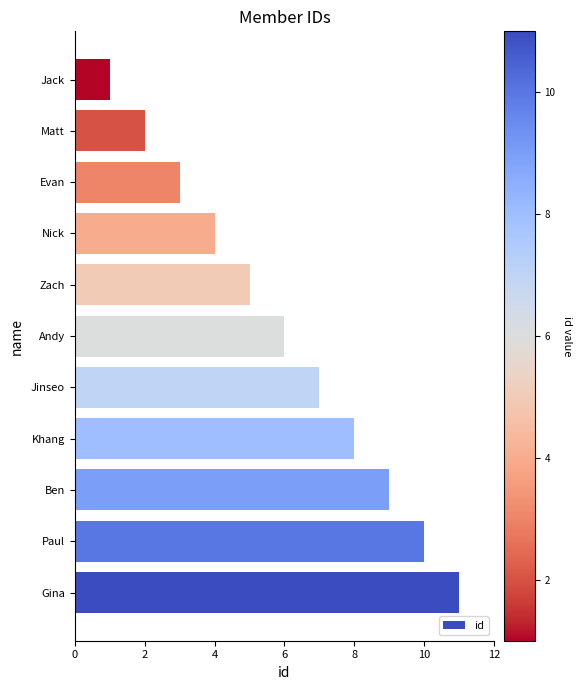

What is the sum of all values?

66